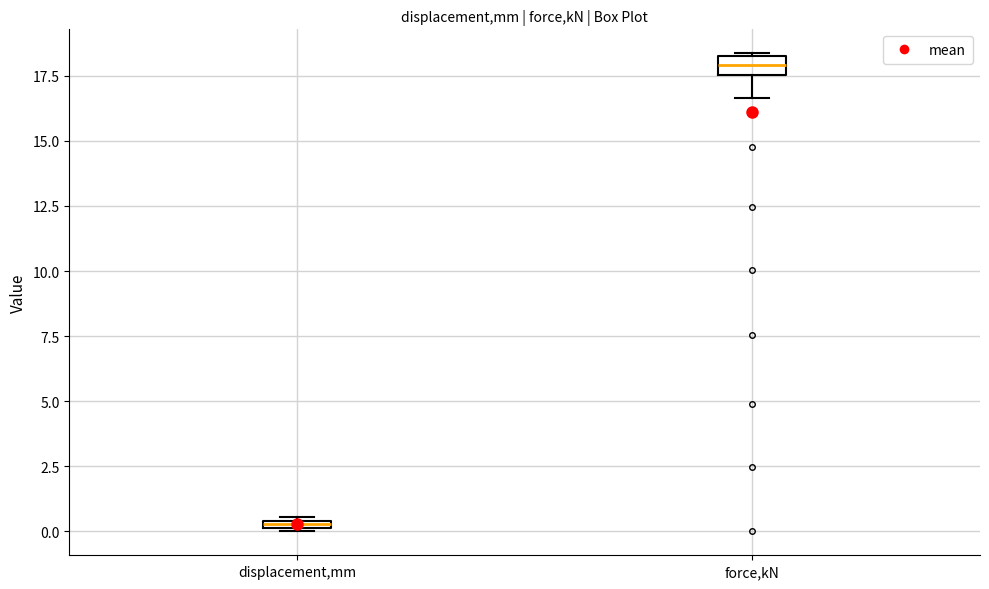

Which box's median line is the lowest?

displacement,mm